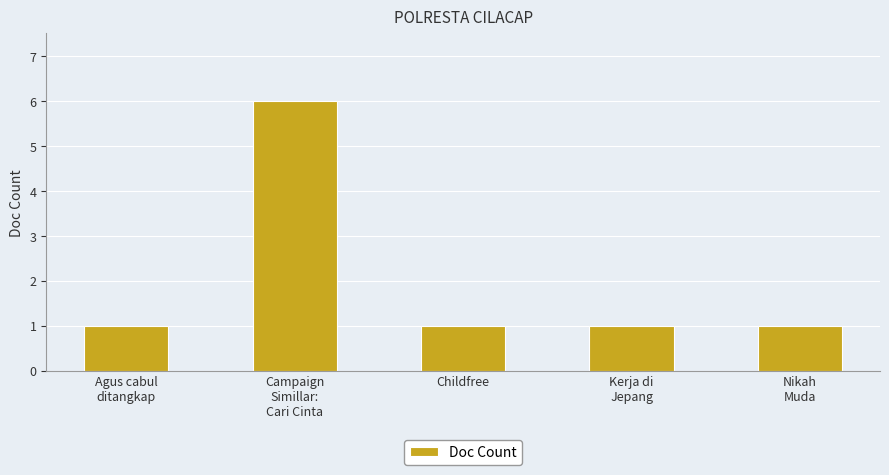

What is the smallest value displayed?

1